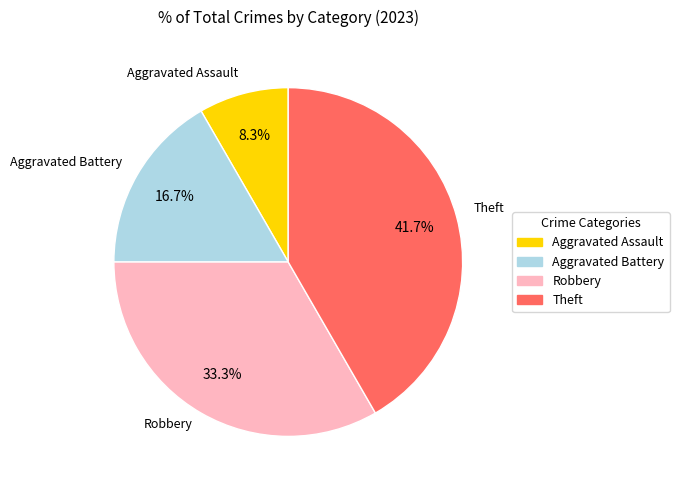

How many segments does this pie chart have?

4